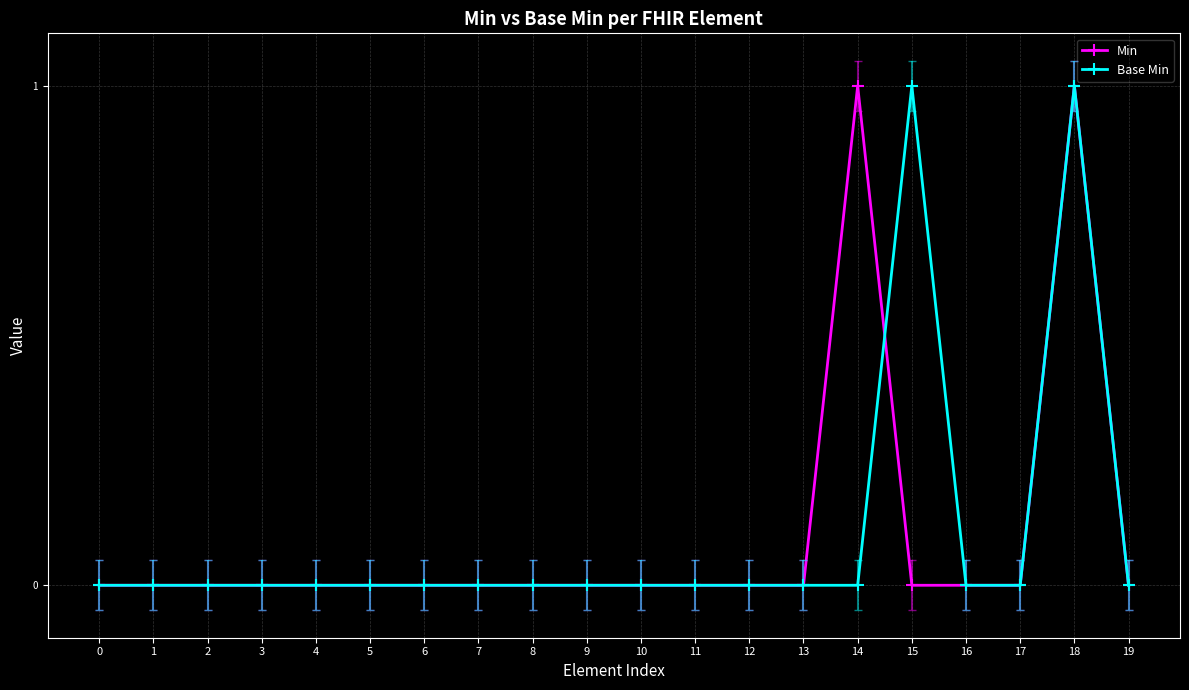

The Base Min series shows 0 at 10. True or false?

True